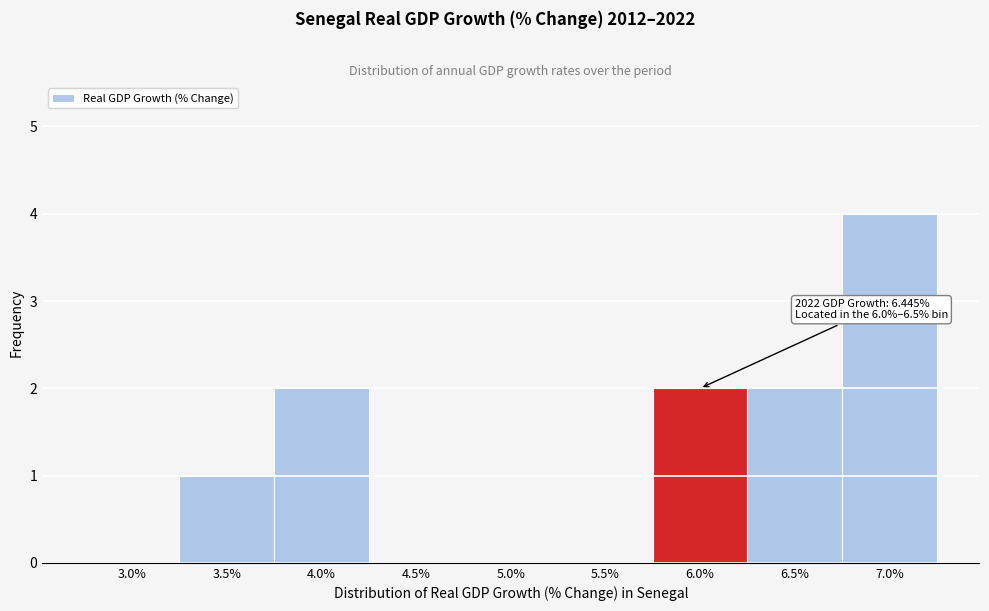

Reading left to right, what are all the values shown in this chart?

3.0%=0	3.5%=1	4.0%=2	4.5%=0	5.0%=0	5.5%=0	6.0%=2	6.5%=2	7.0%=4